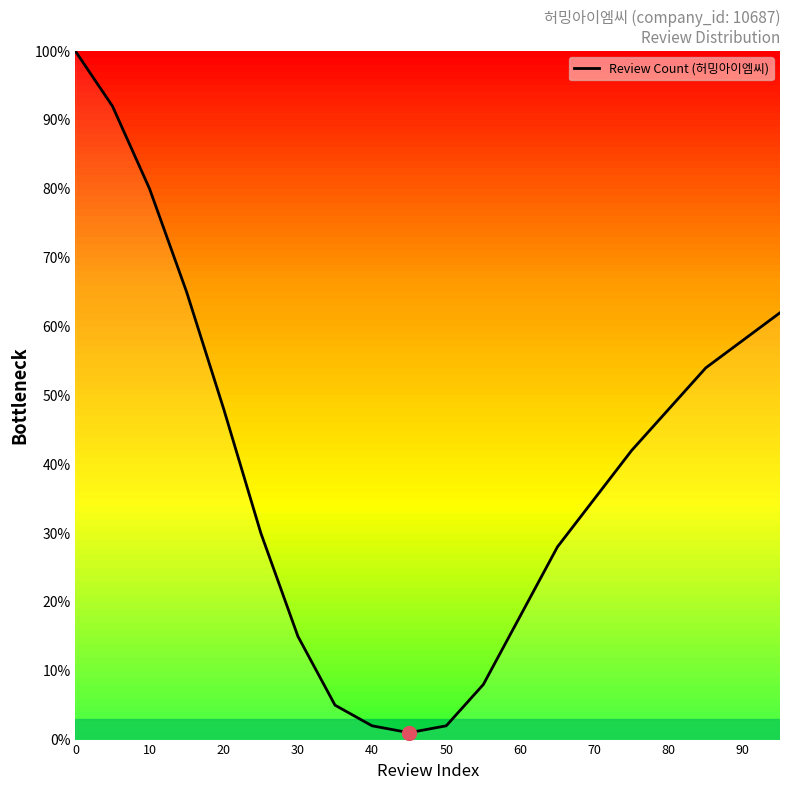

What is the difference between the maximum and minimum values?

99